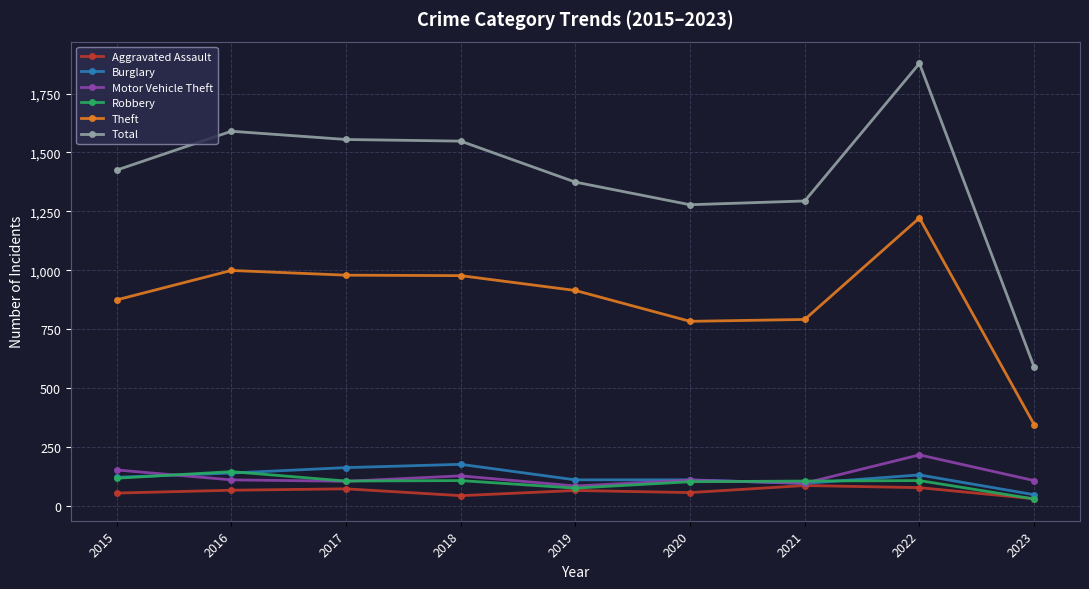

What is the value of the Burglary point at the 5th from the left?

110